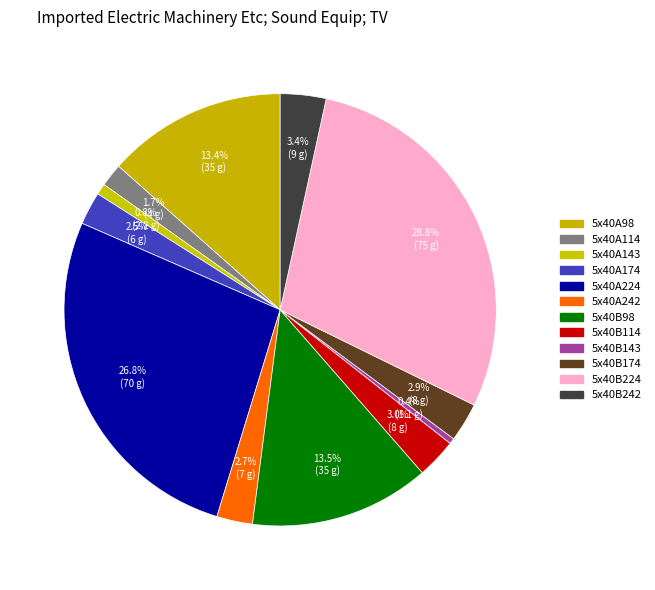

How many segments does this pie chart have?

12